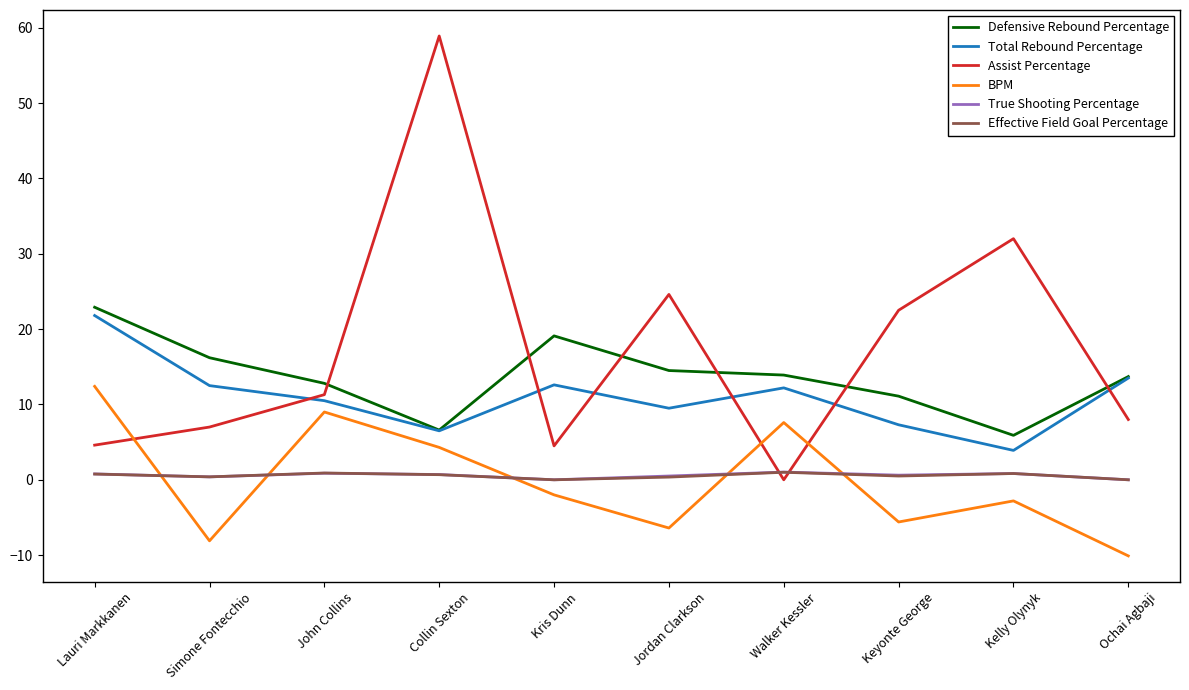

True or false: Assist Percentage has more than 0 interior local peaks.

True